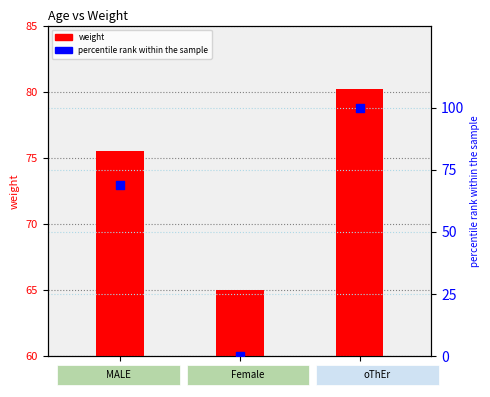

What is the total value across all series at 25?

144.6